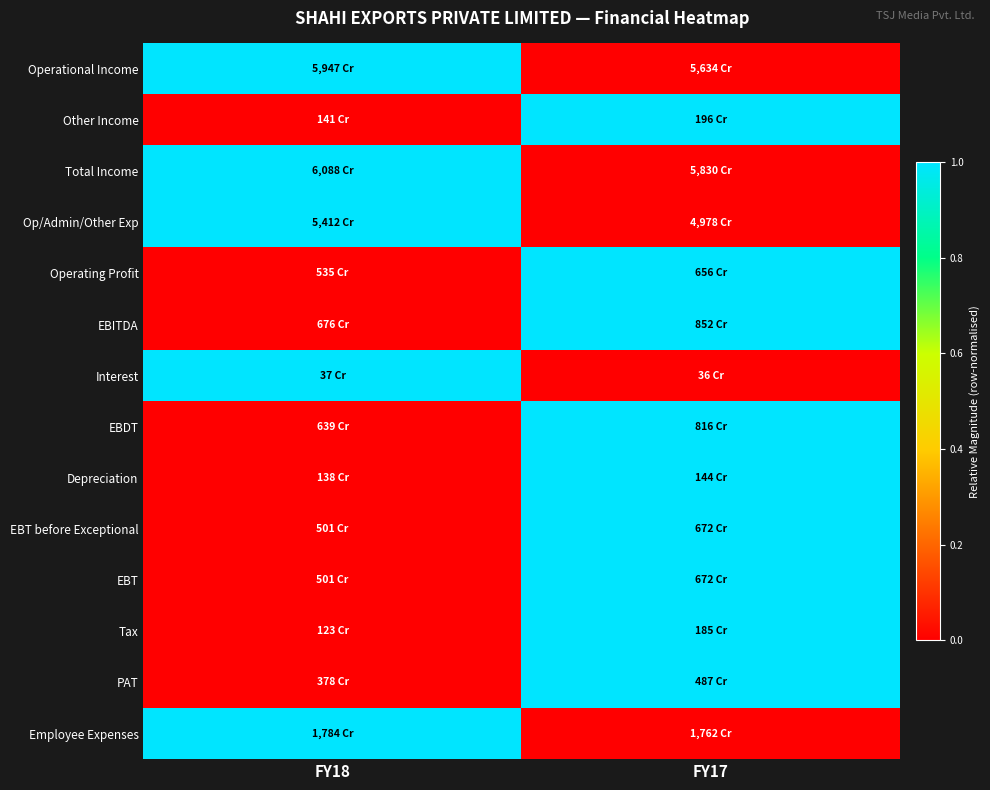

Reading right to left, extract all data points from this chart.

Operational Income: FY17=0	FY18=1
Other Income: FY17=1	FY18=0
Total Income: FY17=0	FY18=1
Op/Admin/Other Exp: FY17=0	FY18=1
Operating Profit: FY17=1	FY18=0
EBITDA: FY17=1	FY18=0
Interest: FY17=0	FY18=1
EBDT: FY17=1	FY18=0
Depreciation: FY17=1	FY18=0
EBT before Exceptional: FY17=1	FY18=0
EBT: FY17=1	FY18=0
Tax: FY17=1	FY18=0
PAT: FY17=1	FY18=0
Employee Expenses: FY17=0	FY18=1